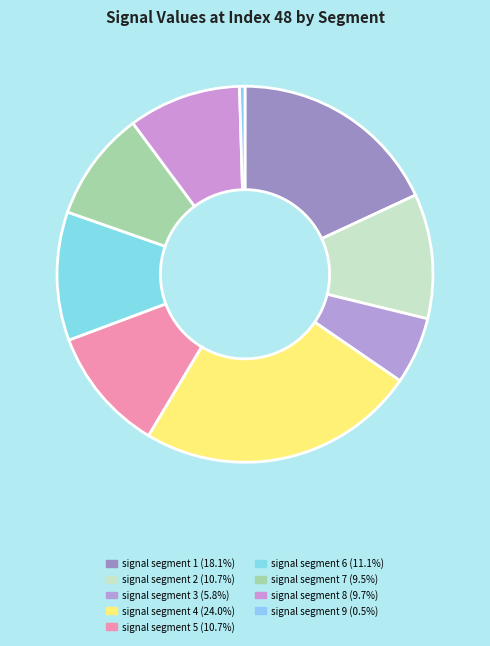

How many segments does this pie chart have?

9